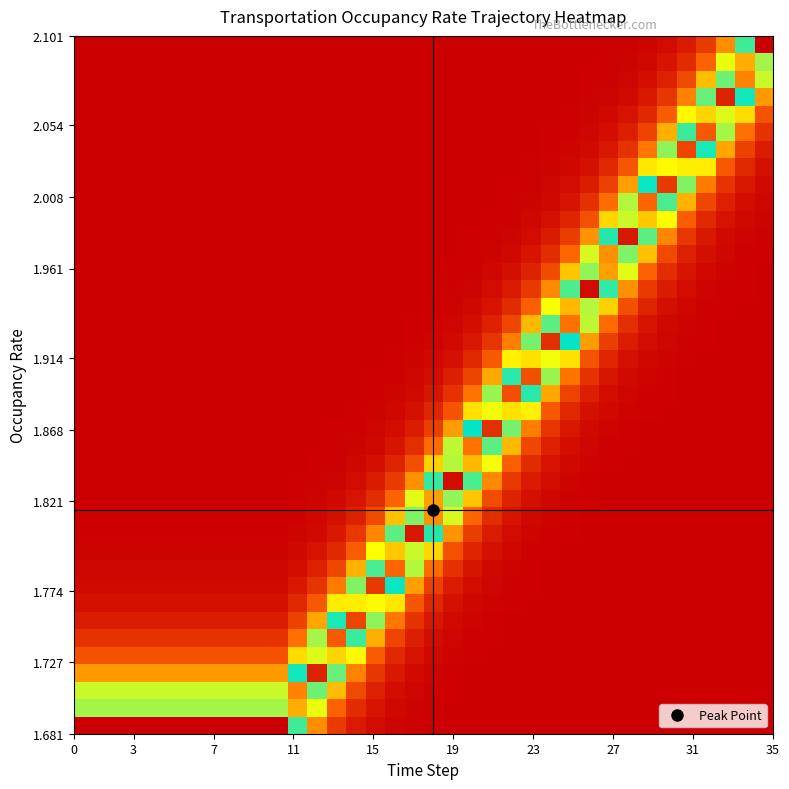

How many categories are shown in the chart?

36